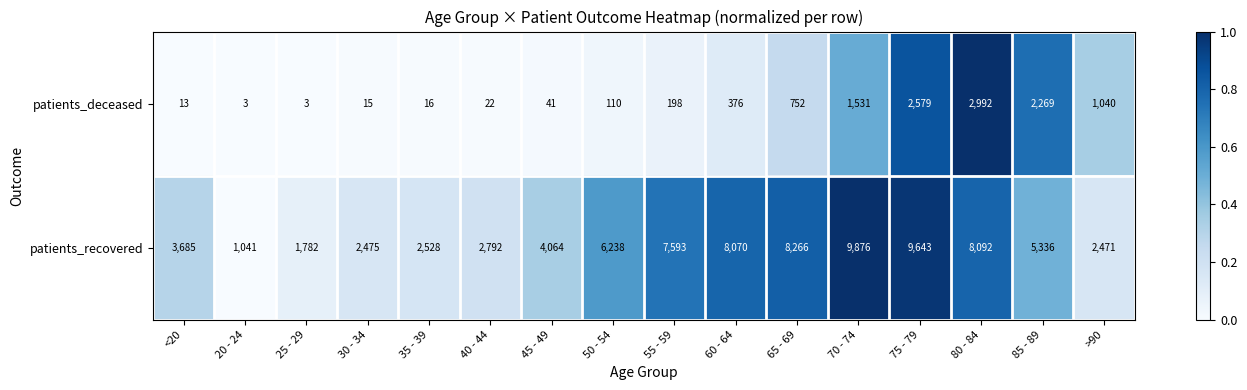

What is the maximum value shown in the chart?

9876